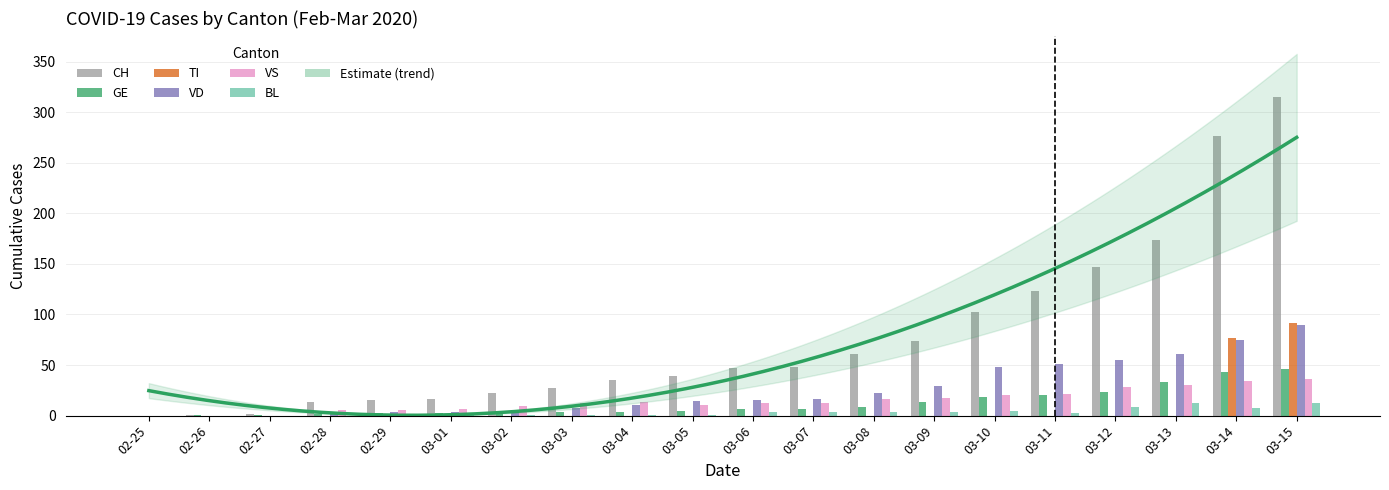

What is the sum of the VD values at 03-01 and 03-10?

52